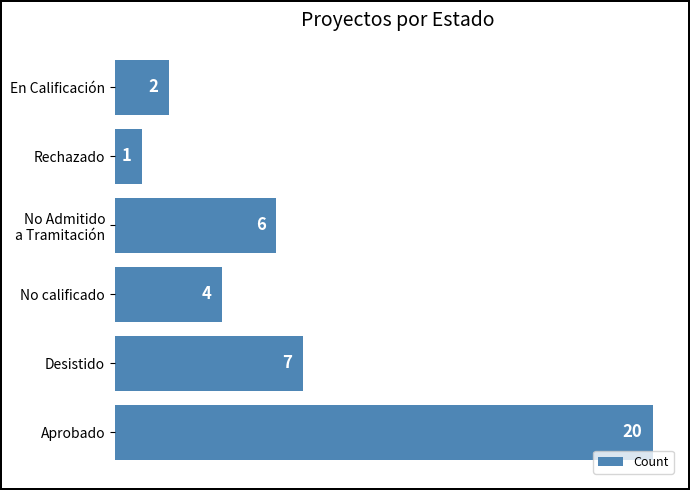

What is the difference between the maximum and minimum values?

19